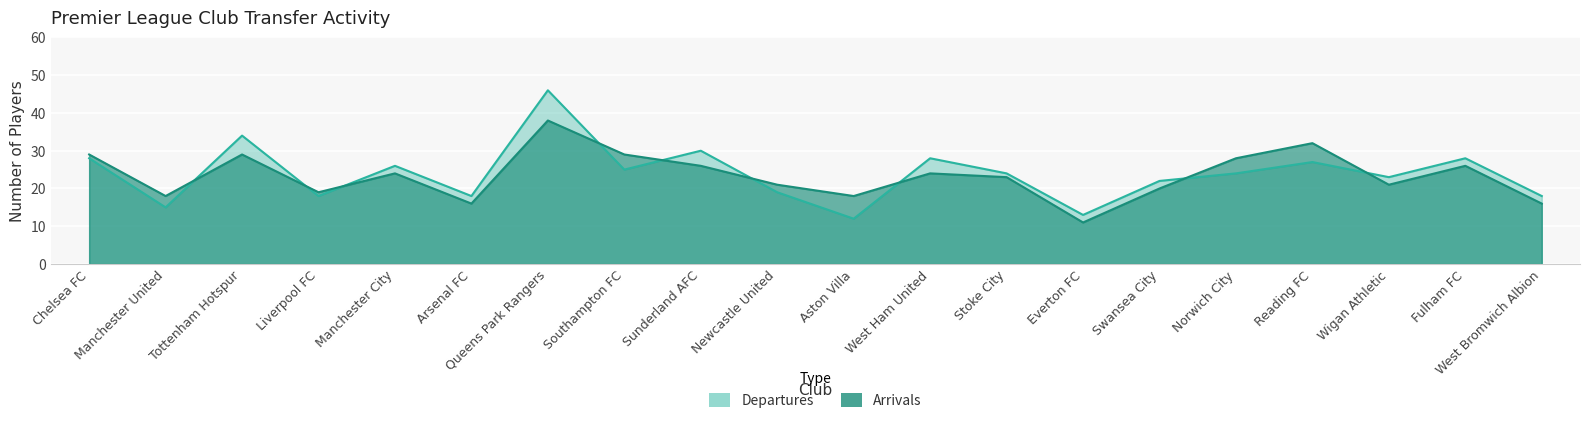

List the labels in order of Arrivals value, smallest first.

Everton FC, Arsenal FC, West Bromwich Albion, Manchester United, Aston Villa, Liverpool FC, Swansea City, Newcastle United, Wigan Athletic, Stoke City, Manchester City, West Ham United, Sunderland AFC, Fulham FC, Norwich City, Chelsea FC, Tottenham Hotspur, Southampton FC, Reading FC, Queens Park Rangers